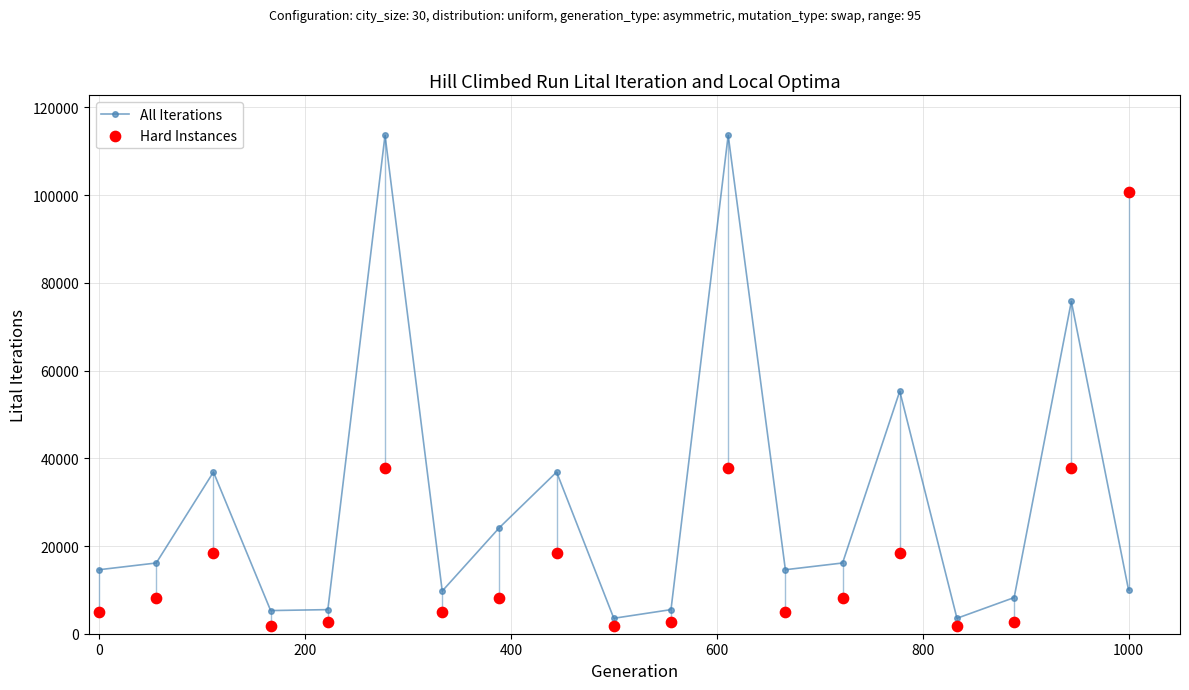

What is the maximum value for All Iterations?

113664